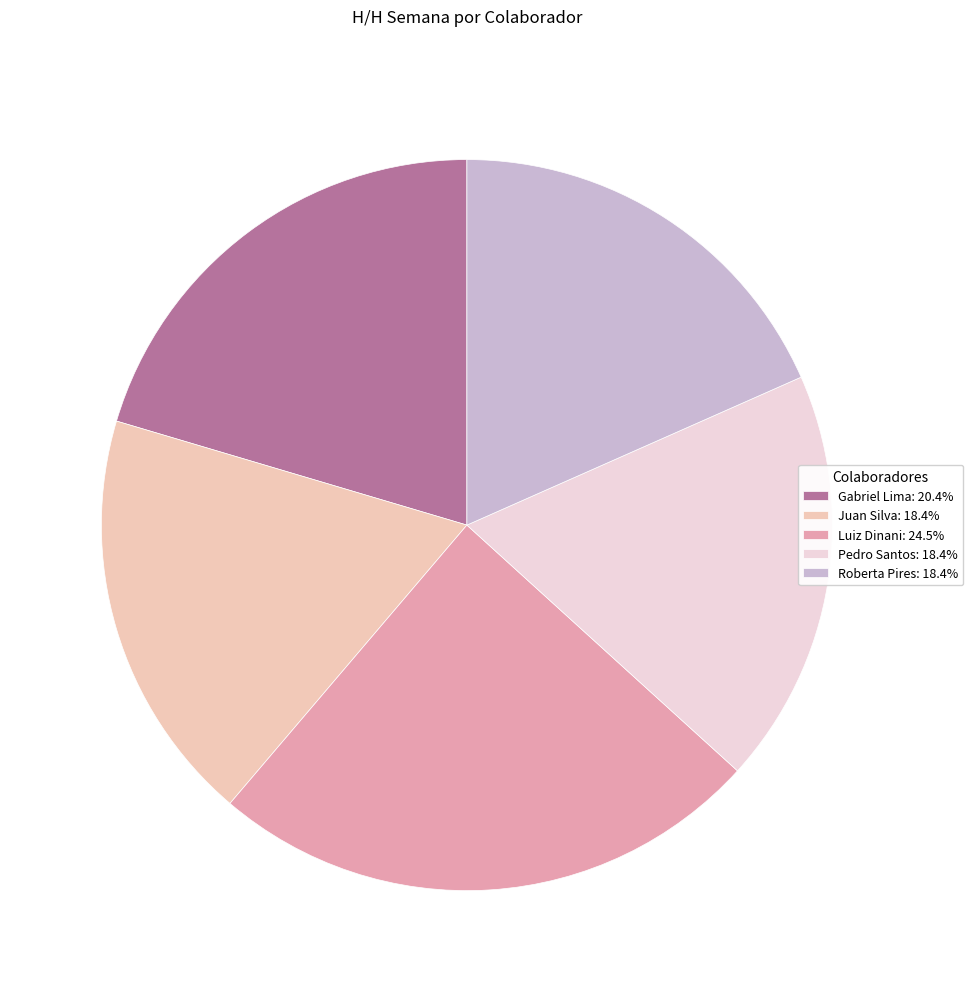

Rank the categories by value from highest to lowest.

Luiz Dinani, Gabriel Lima, Juan Silva, Pedro Santos, Roberta Pires